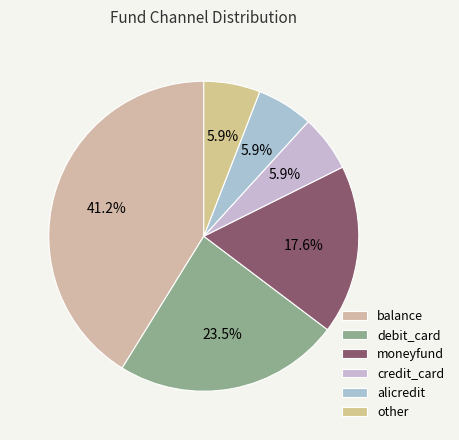

True or false: balance accounts for 41% of the total.

True